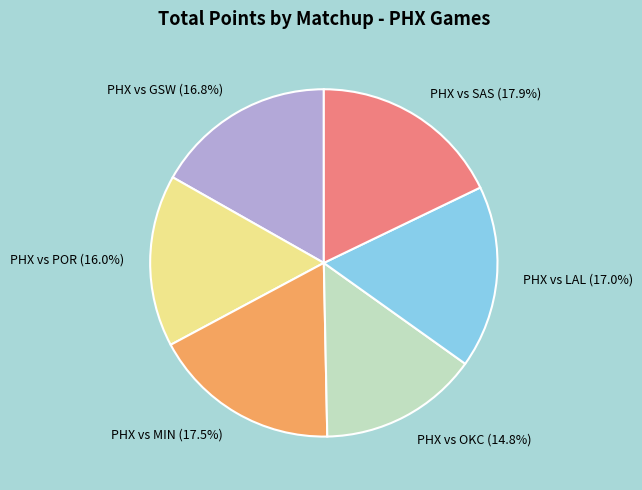

Combined, what portion of the pie is PHX vs POR and PHX vs LAL?

33.0%